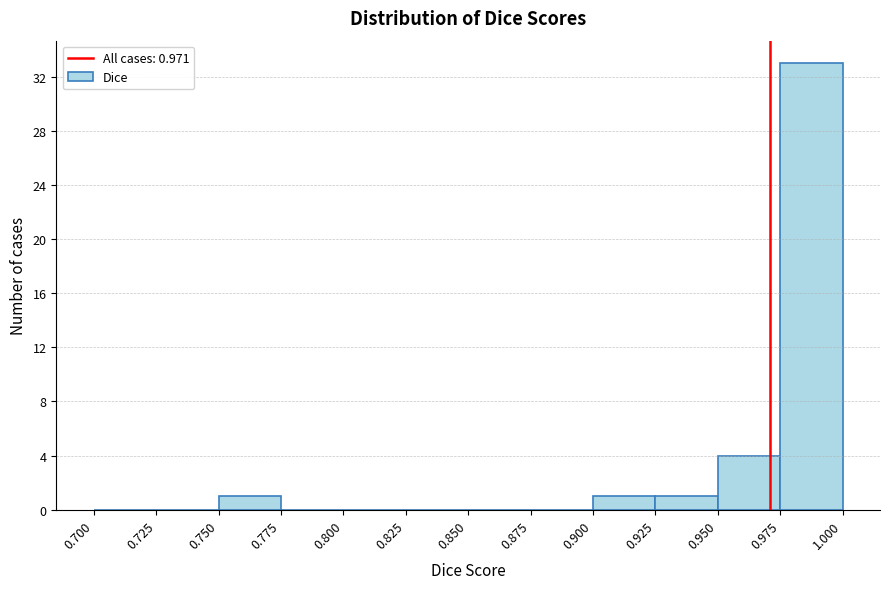

Over which range of the x-axis is the bar tallest?

0.975 to 1.000